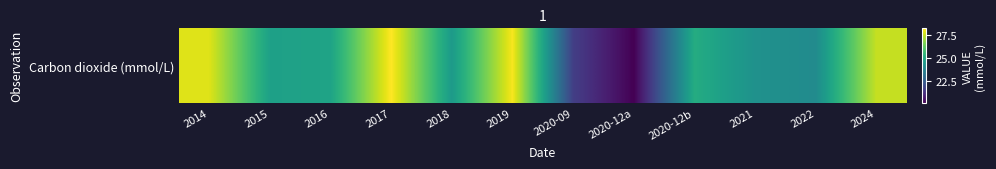

What is the smallest value displayed?

20.1